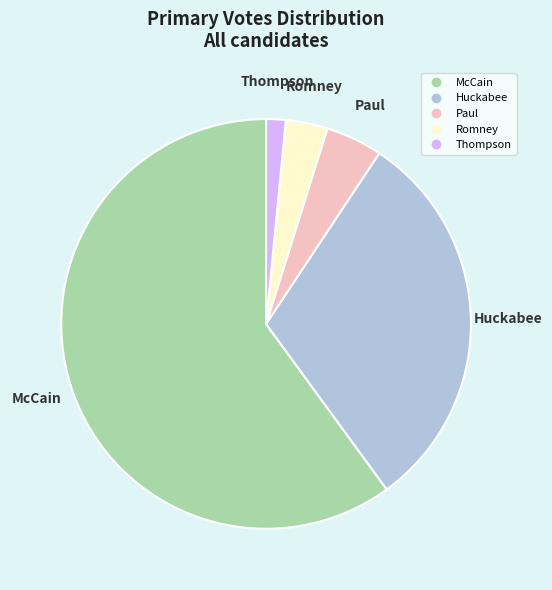

What is the ratio of the value at Paul to the value at Huckabee?

0.1